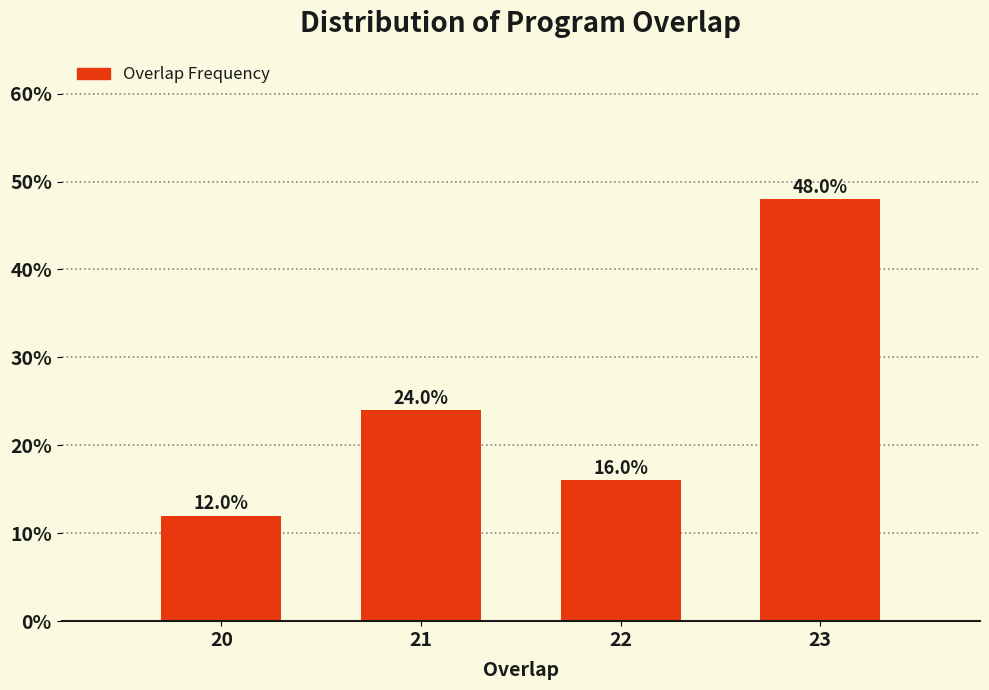

Reading left to right, transcribe all the data shown in this chart.

20=12	21=24	22=16	23=48